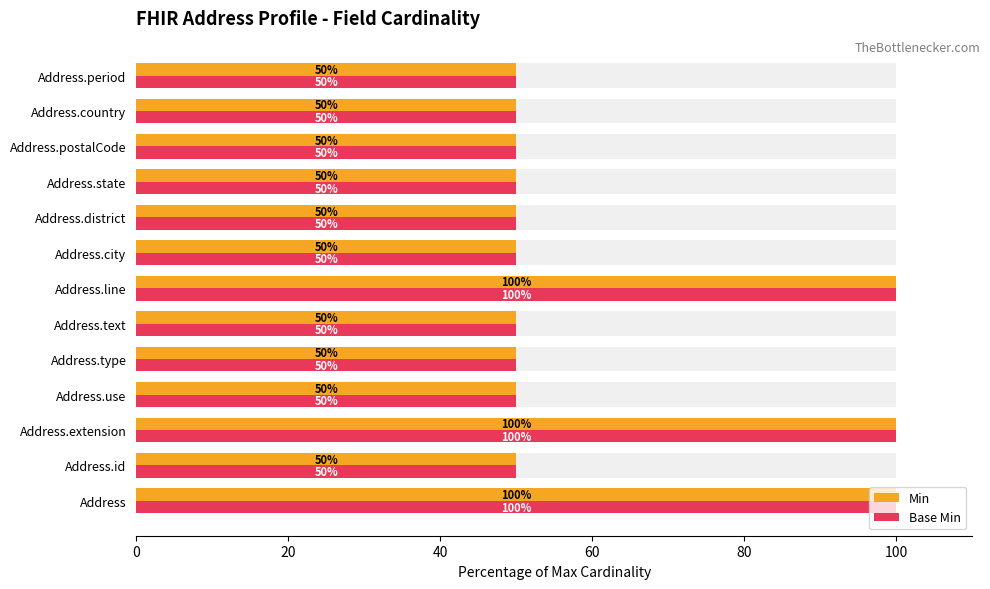

What is the value of the Base Min bar at the 10th from the left?

50